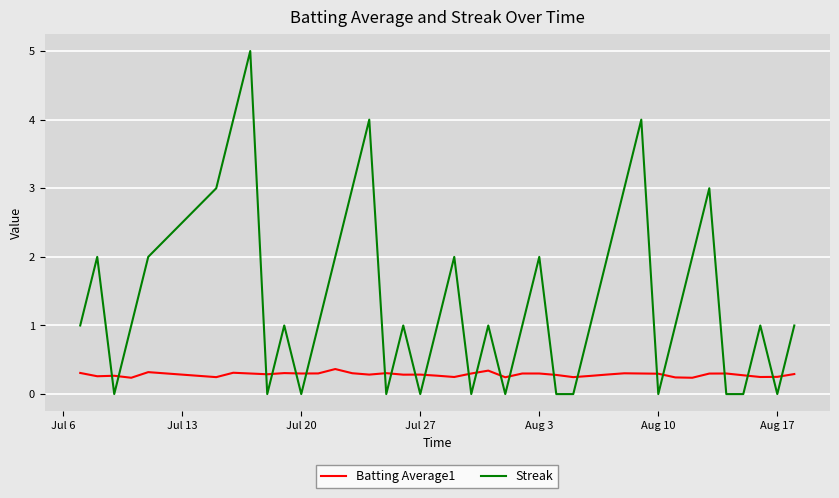

Count the Streak values in the range 0 to 2.

32